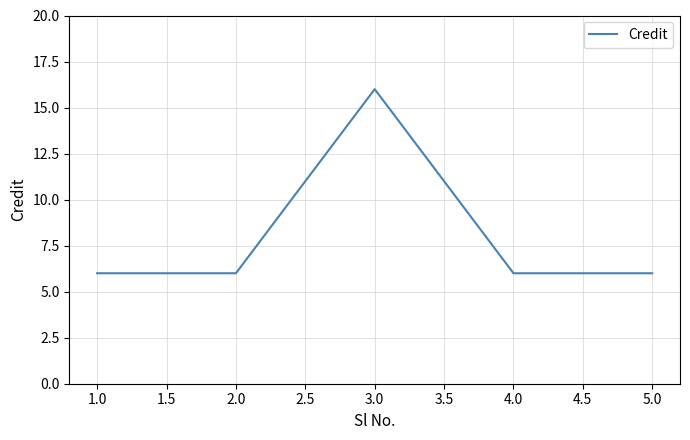

What is the difference between the maximum and minimum values?

10